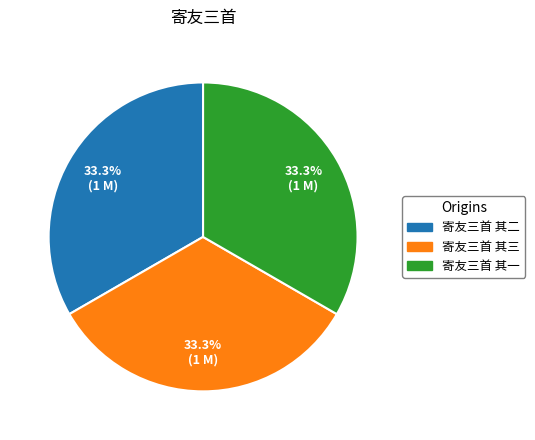

Combined, do 寄友三首 其一 and 寄友三首 其三 account for over 50%?

Yes